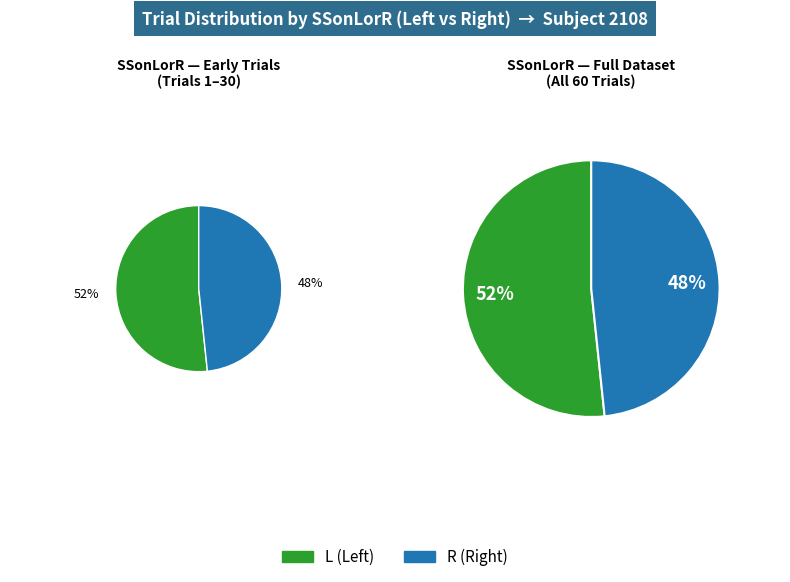

Rank the categories by value from highest to lowest.

L, R